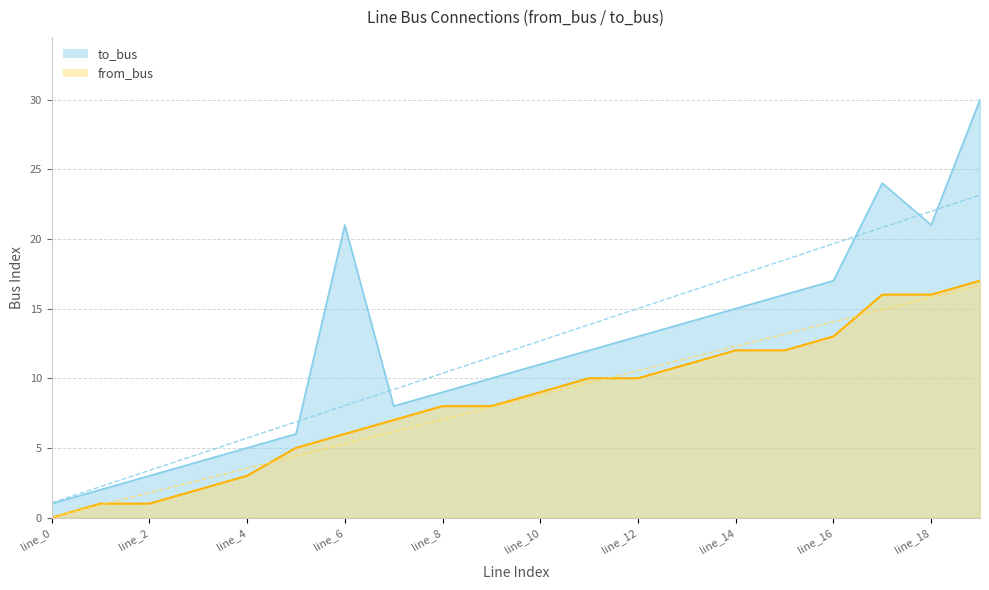

At which label does to_bus reach its minimum?

line_0